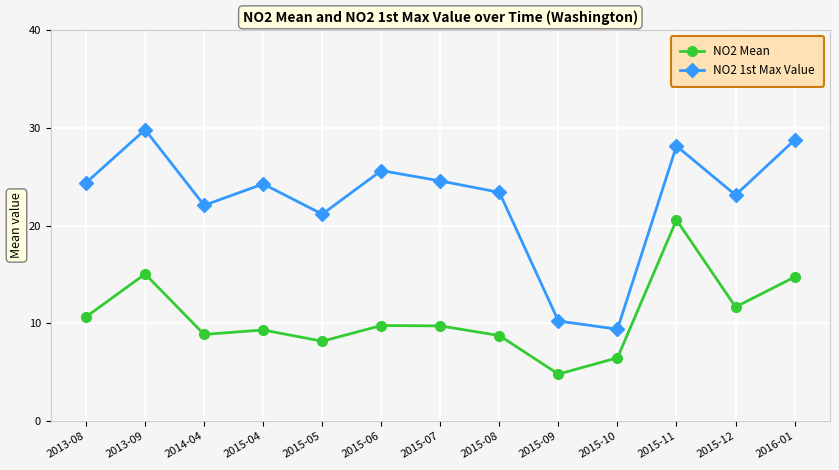

What is the difference between the NO2 1st Max Value values at 2015-12 and 2013-09?

6.7